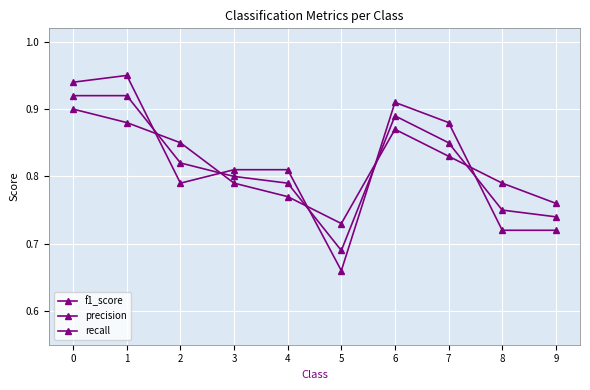

How many categories are shown in the chart?

10